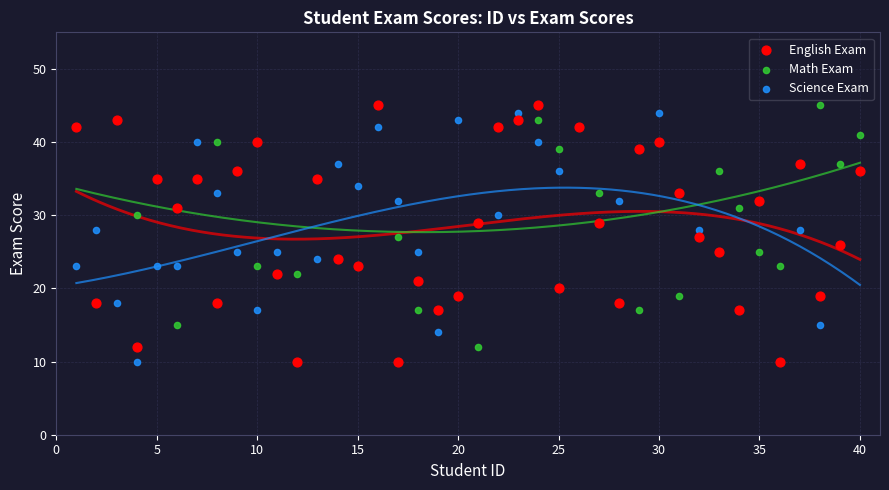

Which series has the largest Y range (max minus min)?

English Exam